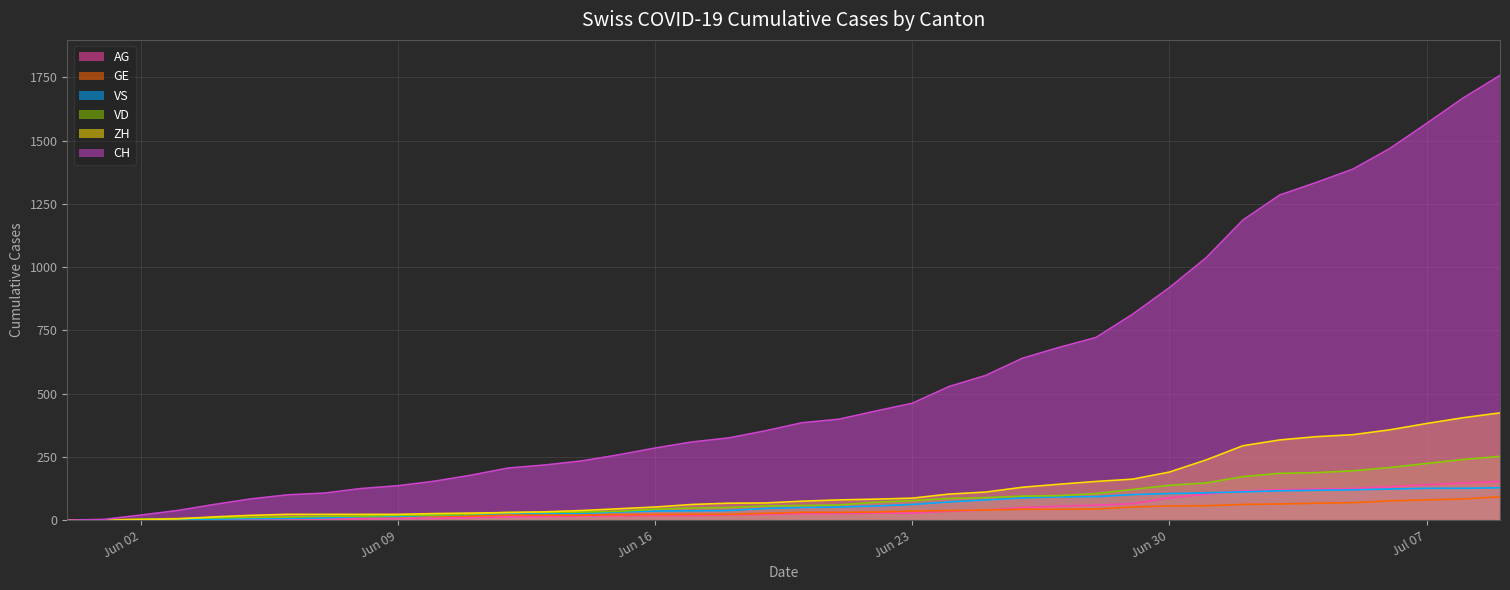

True or false: GE and AG intersect in this chart.

False